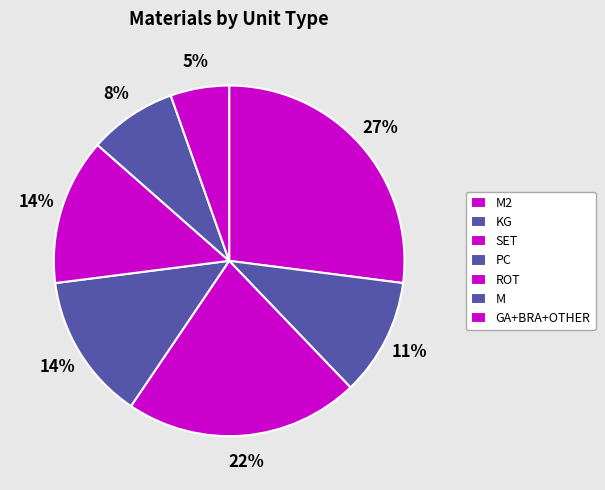

Which slice is the largest?

M2